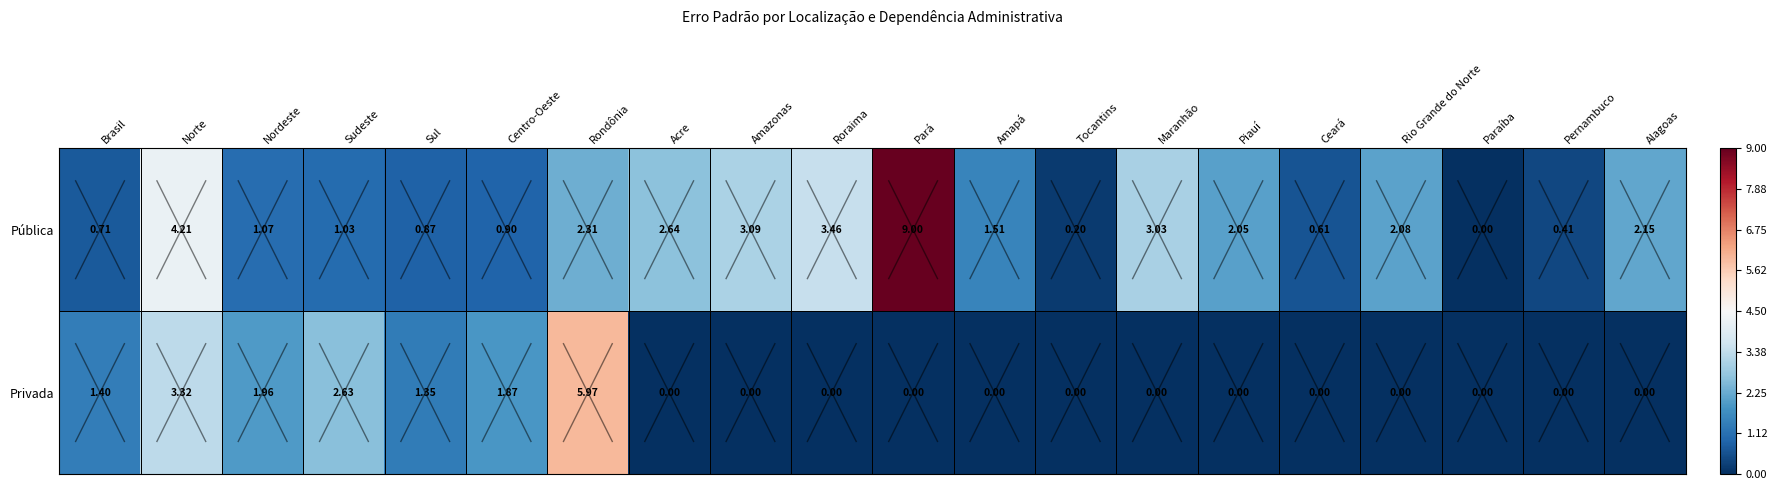

Where is Privada nearest to the value 2?

Nordeste